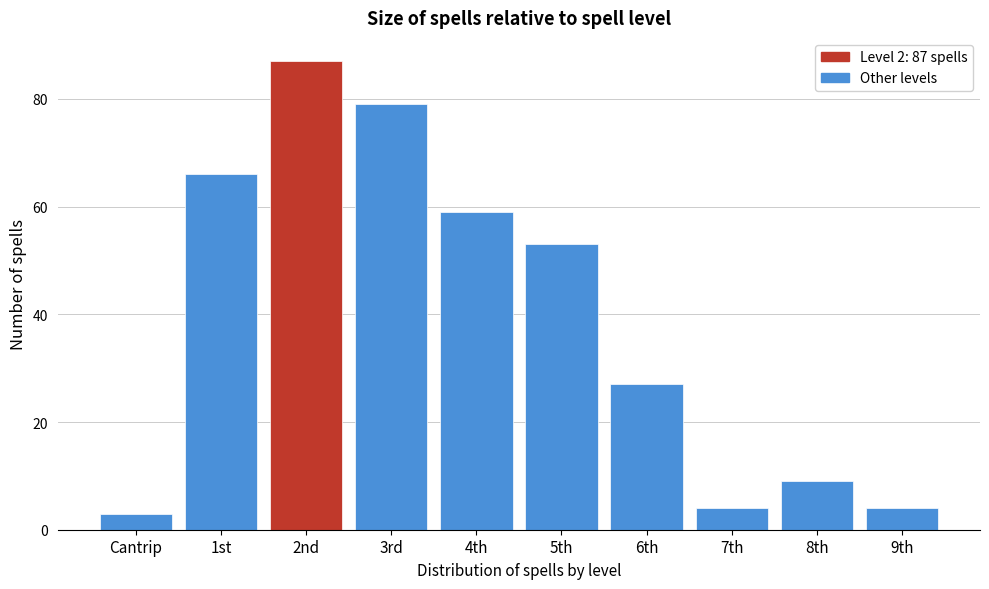

Reading right to left, list all the values displayed in this chart.

4	9	4	27	53	59	79	87	66	3